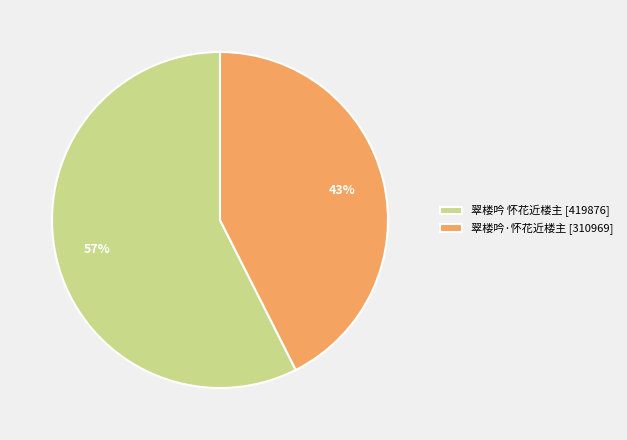

To the nearest percent, what is the average slice percentage?

50%